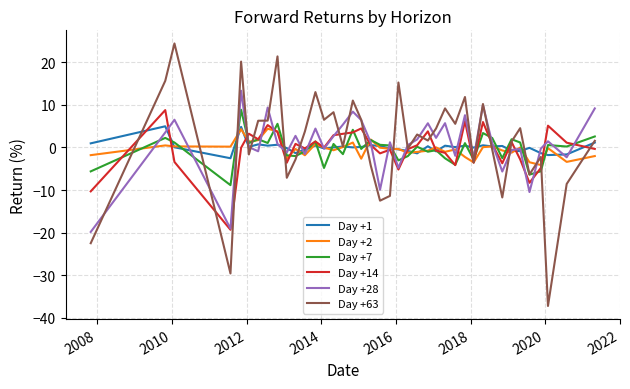

What is the average value of the Day +63 series?

1.2